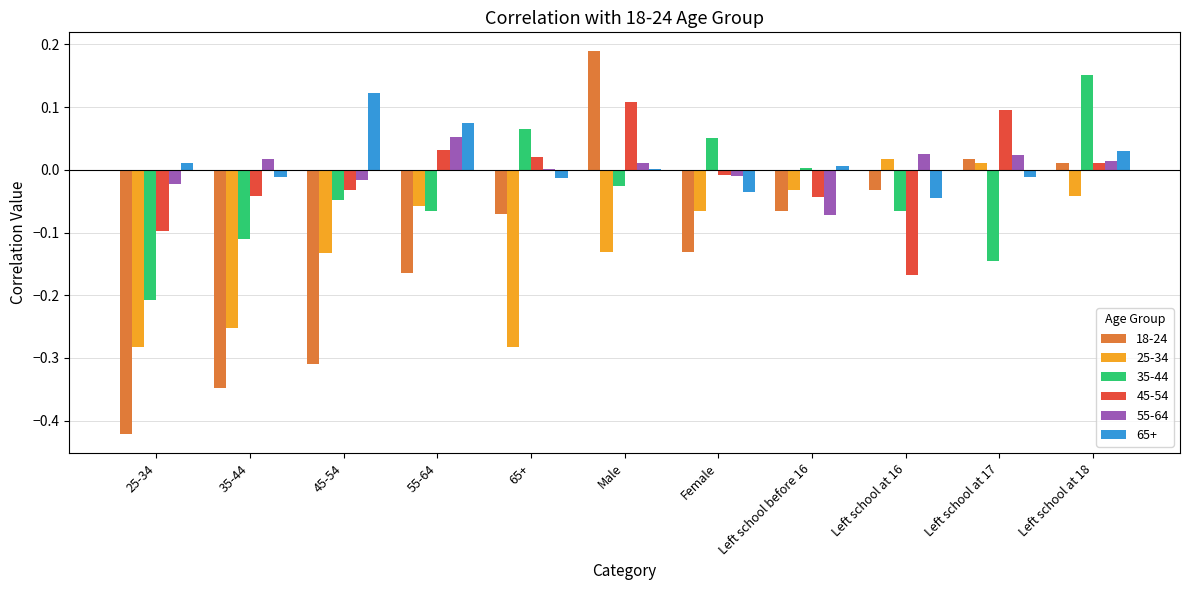

How many values in the 18-24 series exceed 0?

3